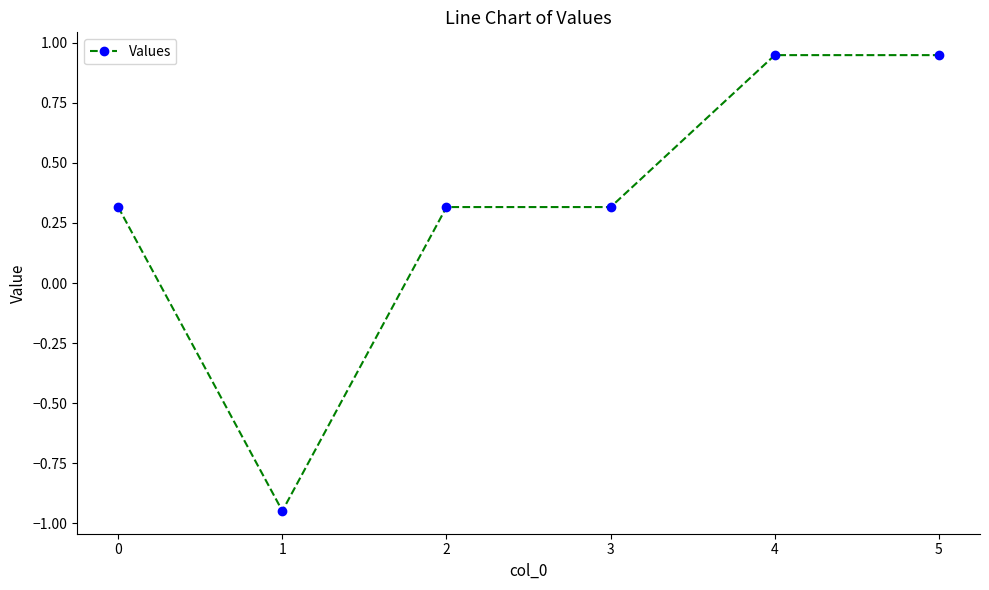

What is the sum of all values?

1.9